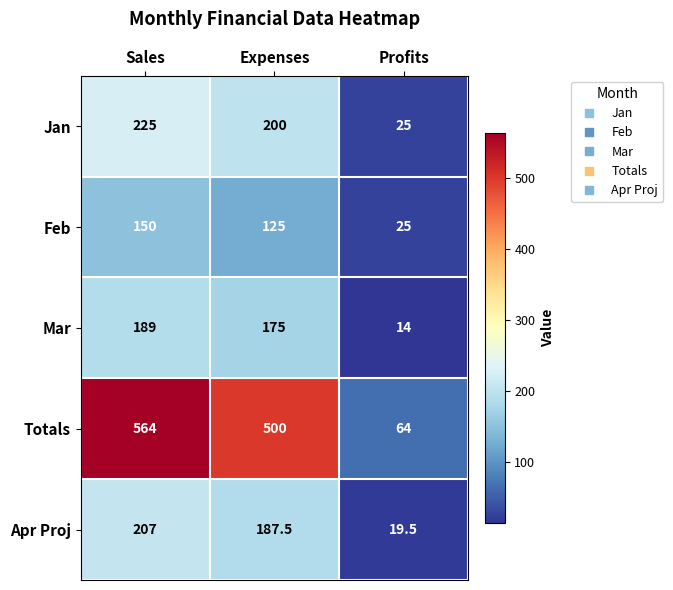

At how many categories does at least one series exceed 477?

2